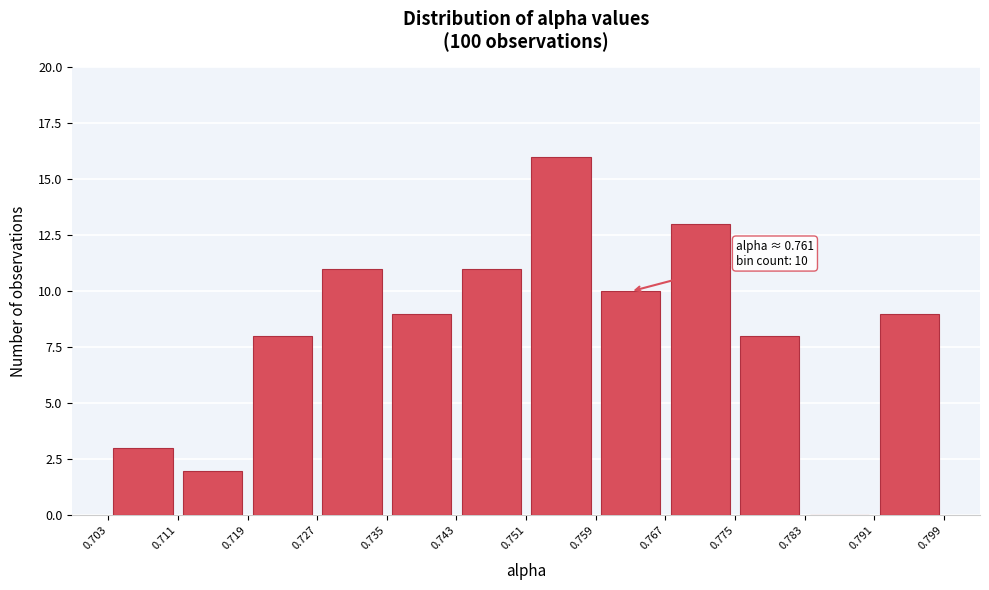

Over which range of the x-axis is the bar tallest?

0.751 to 0.759